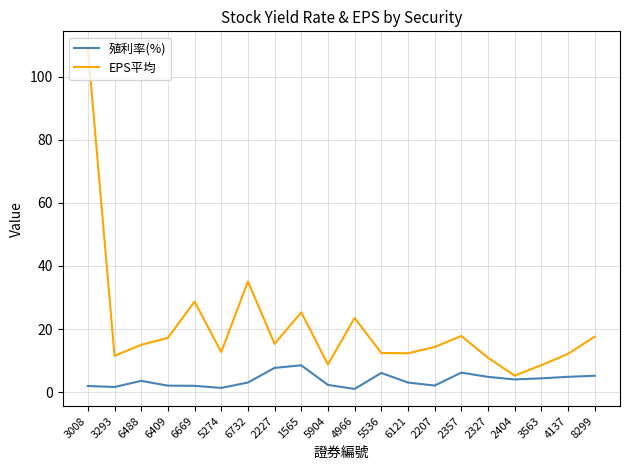

What is the approximate value of 殖利率(%) at 3563?

4.4